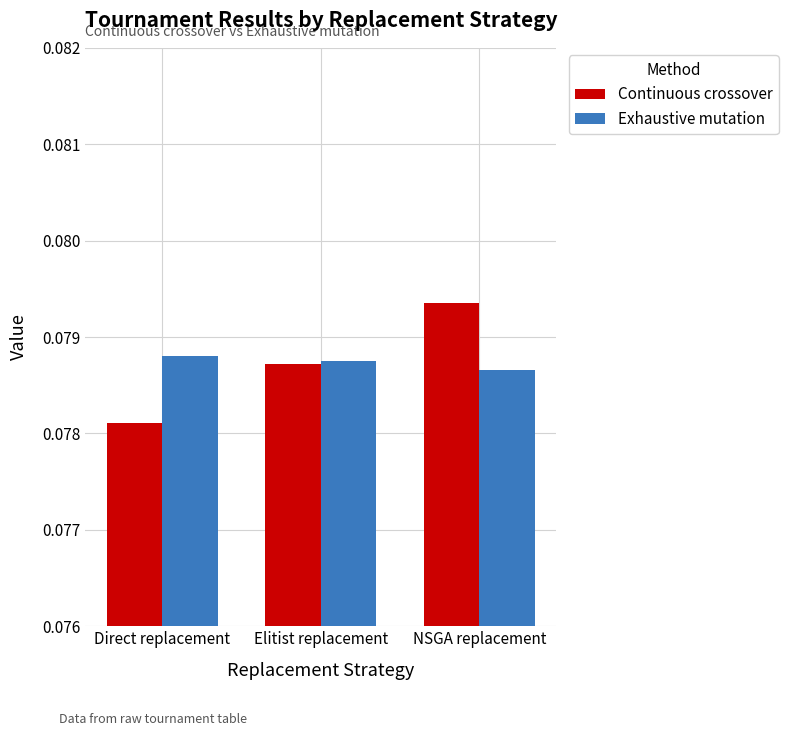

Is it true that Exhaustive mutation equals 0.0 at Direct replacement?

False